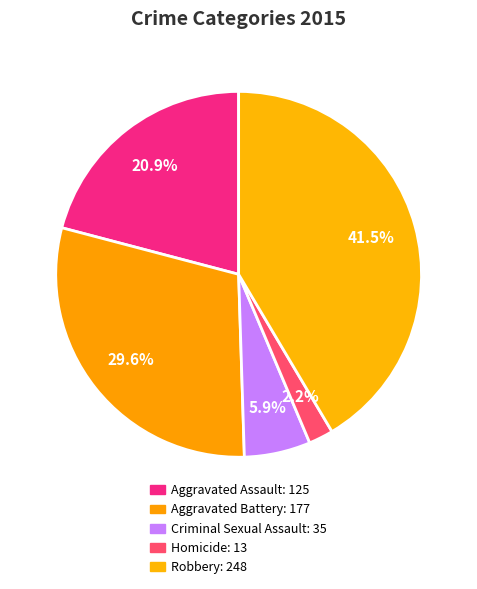

How many slices are in this pie chart?

5